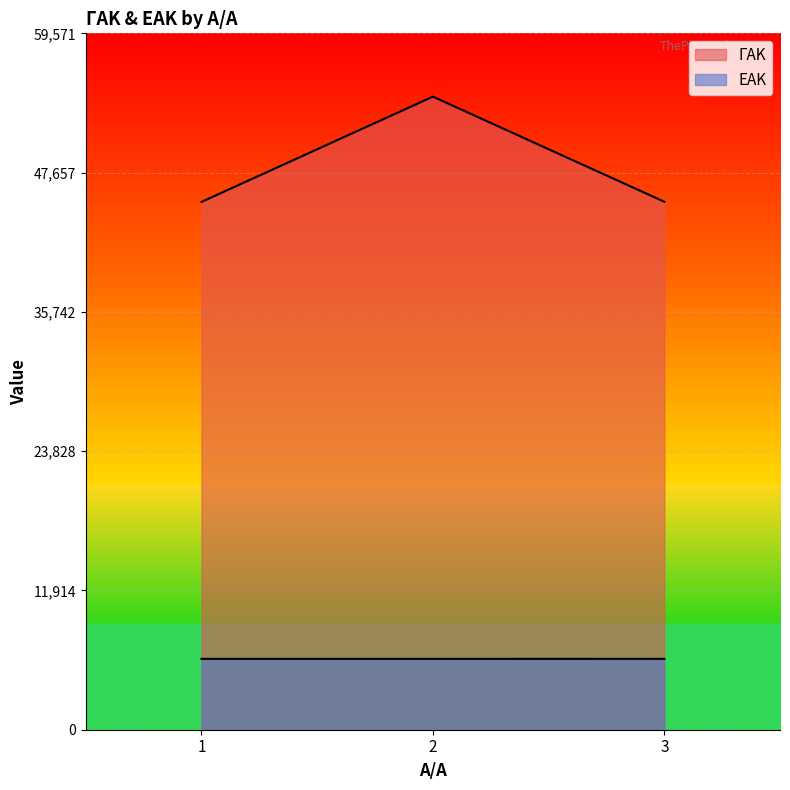

Reading left to right, what are all the values shown in this chart?

ΓΑΚ: 45153	54156	45167
ΕΑΚ: 6062	6063	6064